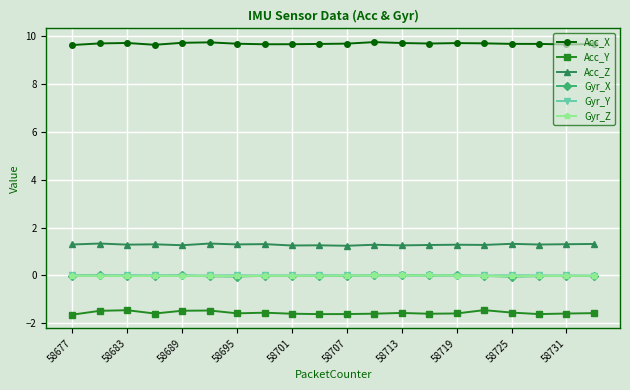

True or false: Acc_X and Gyr_Y cross at least once.

False